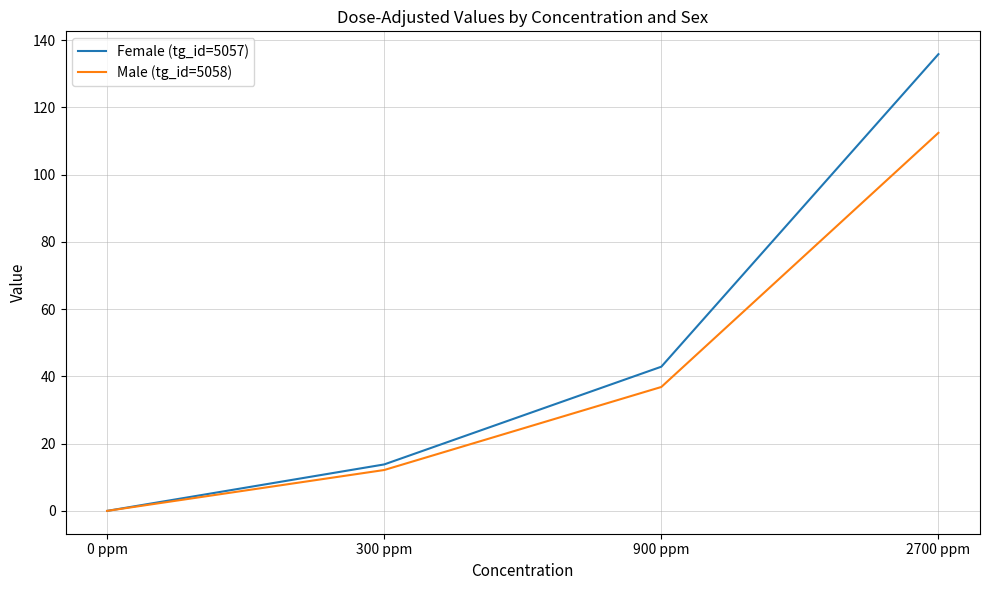

The value of Female (tg_id=5057) at 2700 ppm is 135.9. True or false?

True